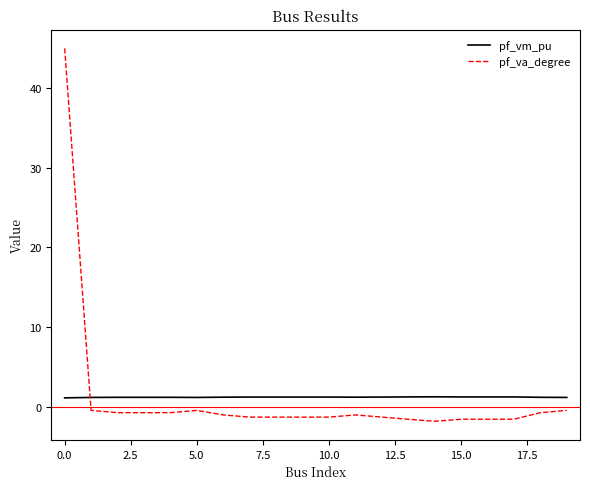

Count the pf_vm_pu values in the range 1 to 2.

20